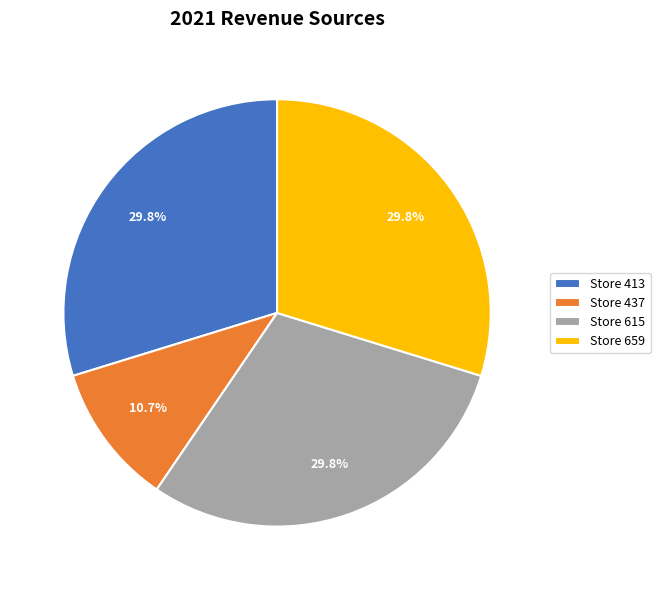

What is the ratio of the value at Store 659 to the value at Store 437?

2.8